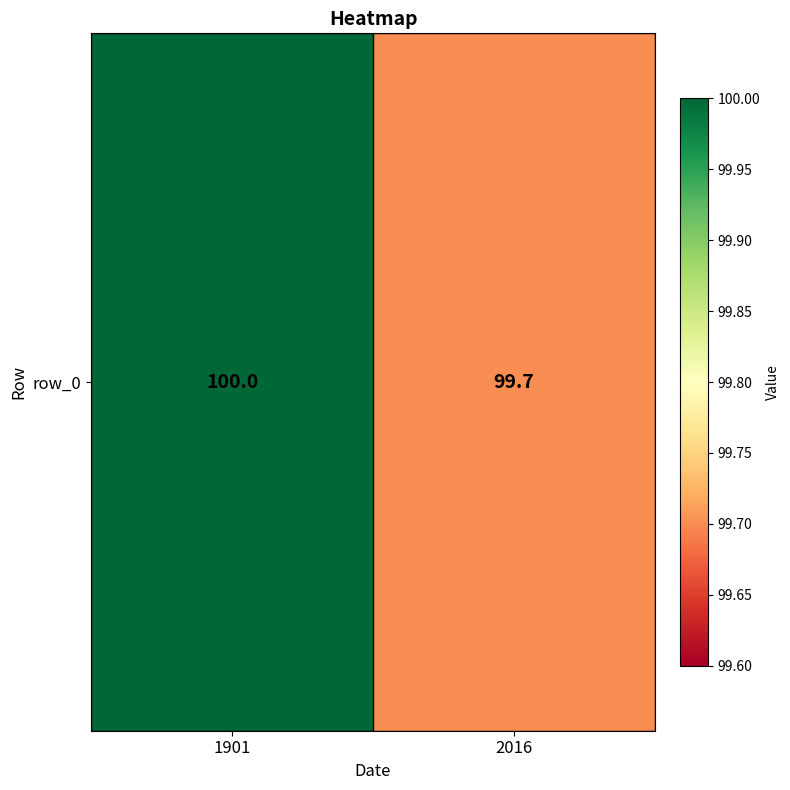

Count the number of data series in this chart.

1